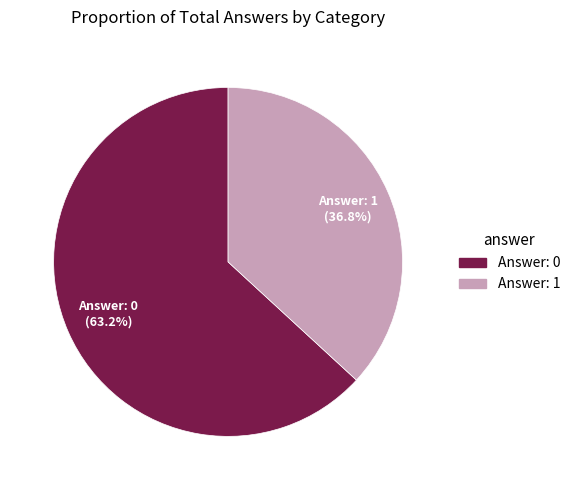

Does any single category account for the majority?

Yes